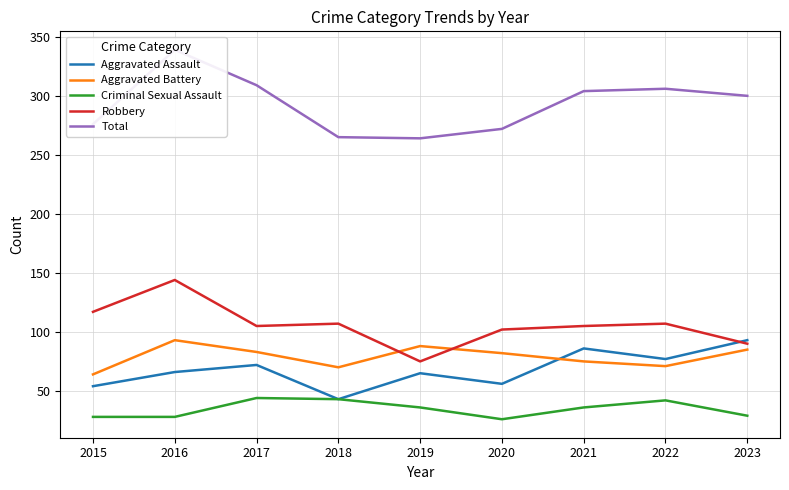

Which category has the highest value across all series?

2016